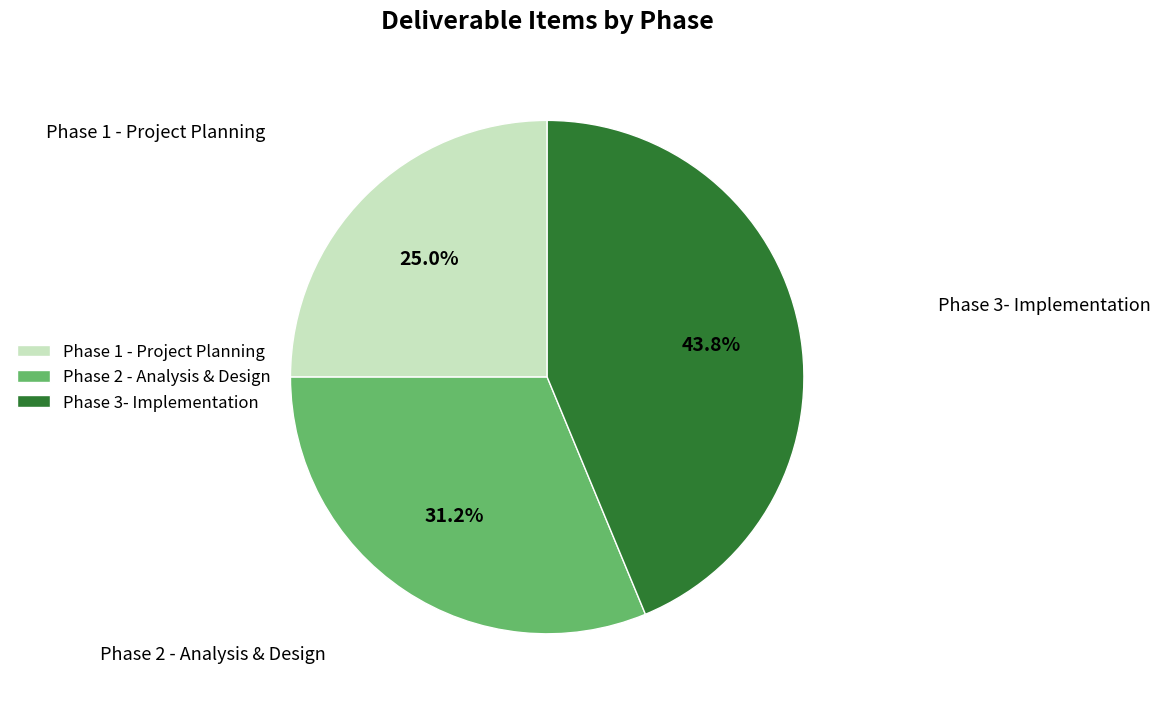

Which category has the biggest portion of the pie?

Phase 3- Implementation